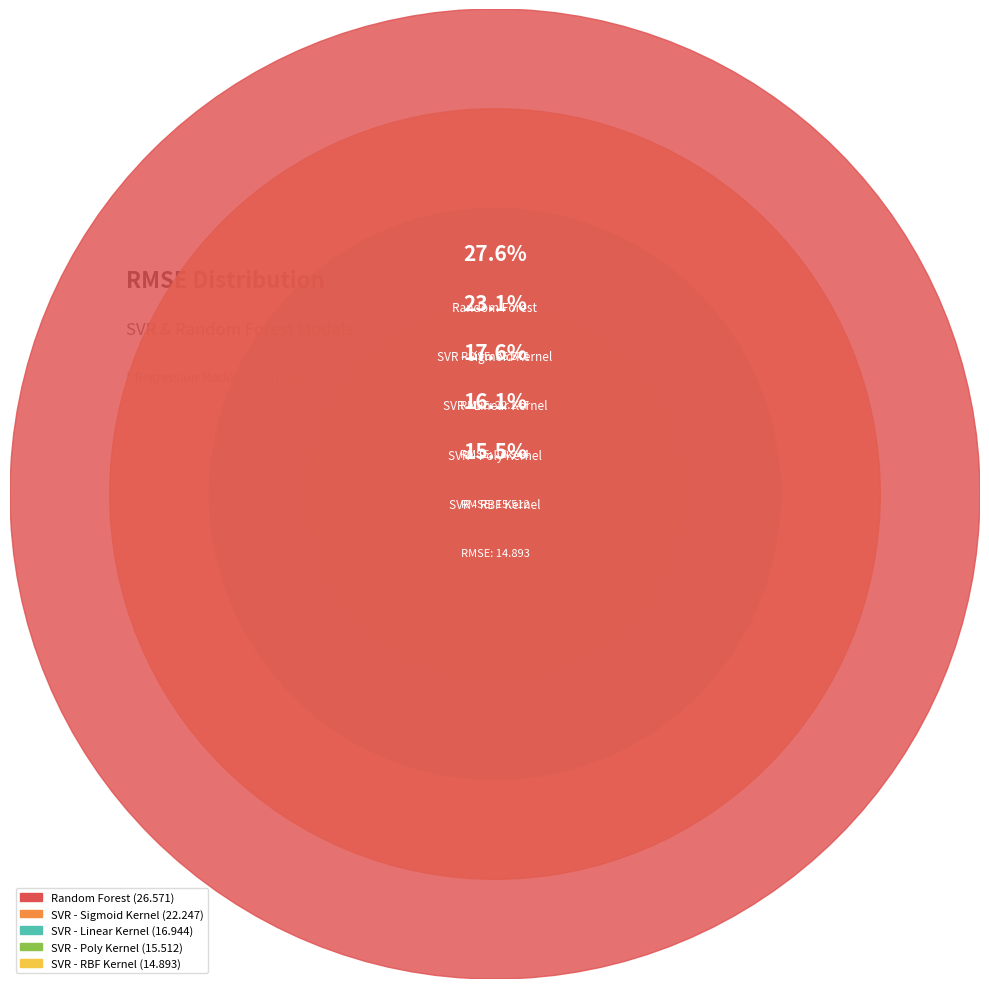

The 1 slice represents 3% of the pie. True or false?

False